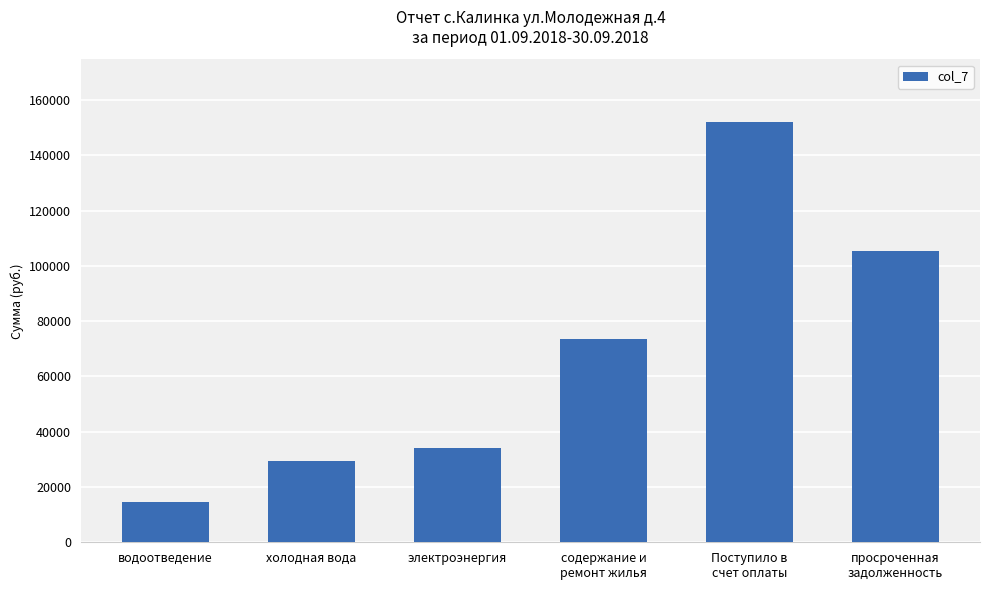

Approximately how many times larger is the value at просроченная
задолженность compared to водоотведение?

7.2